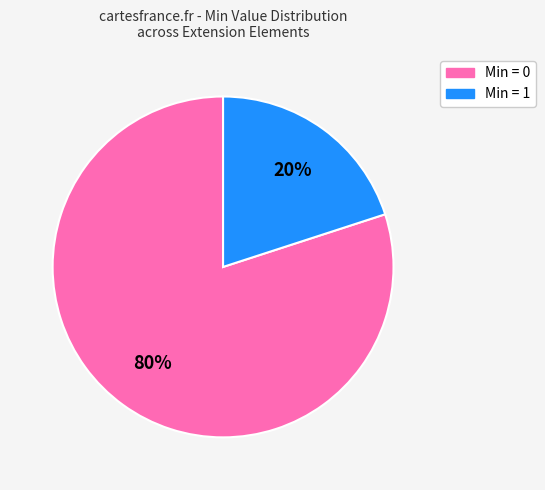

Is the sum of Min = 1 and Min = 0 greater than half?

Yes